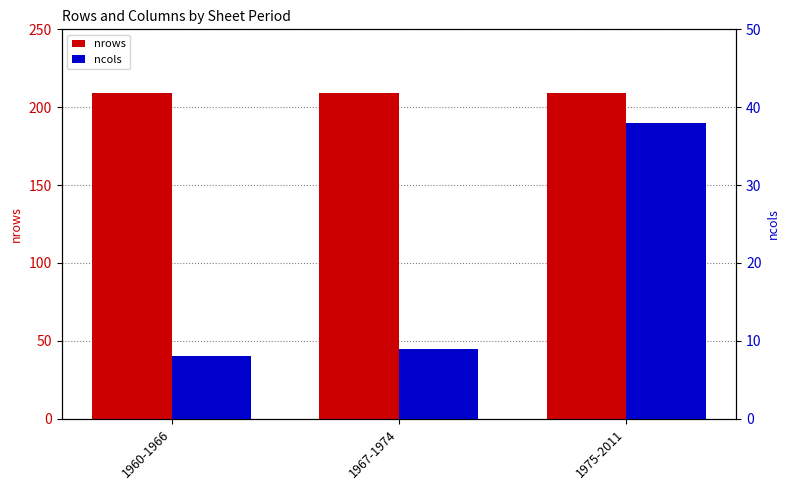

Reading left to right, list all the values displayed in this chart.

nrows: 209	209	209
ncols: 8	9	38